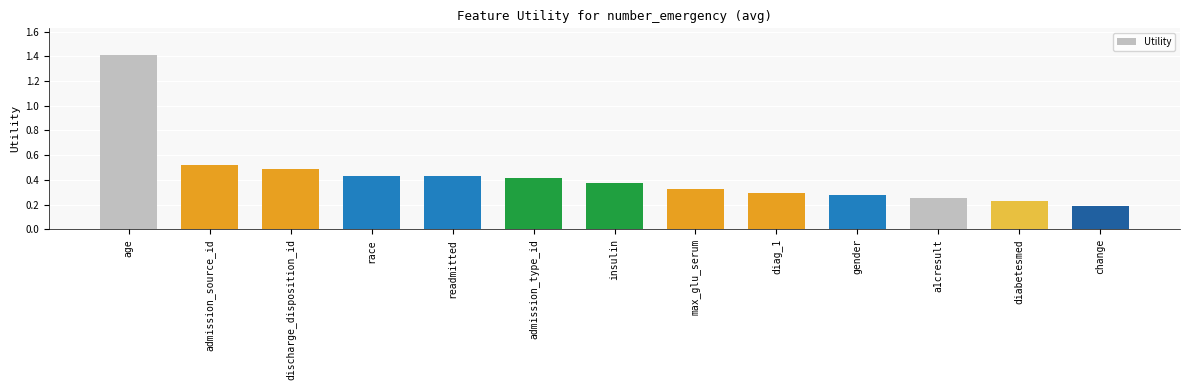

Count the values in the range 0 to 1.

12